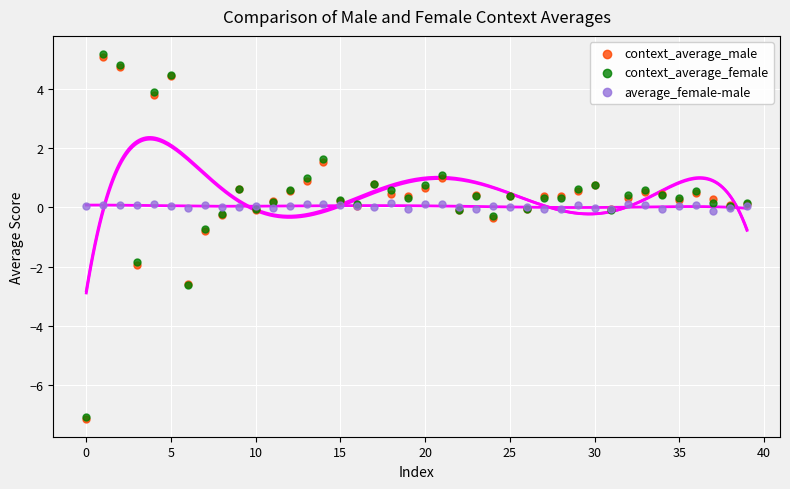

Which series has the widest spread of Y values?

context_average_female